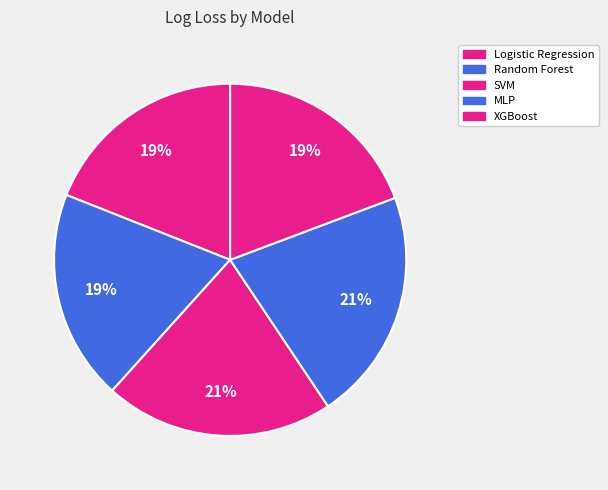

Count the number of slices in the pie.

5